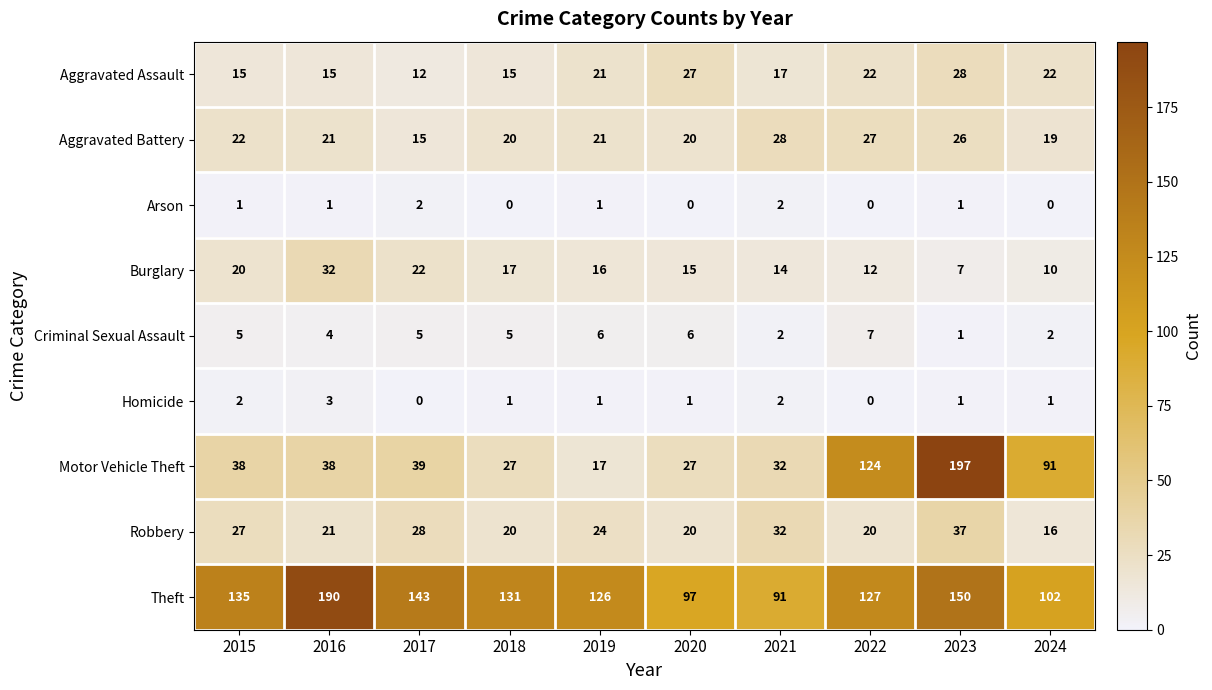

Rank the categories by Burglary value from highest to lowest.

2016, 2017, 2015, 2018, 2019, 2020, 2021, 2022, 2024, 2023